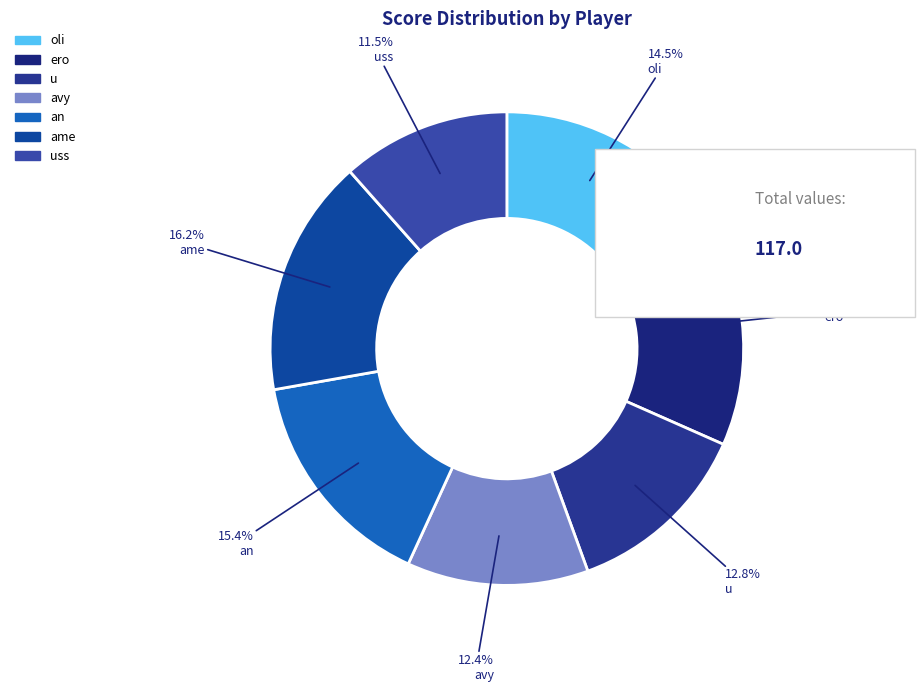

Is it true that u is 23% of the pie?

False